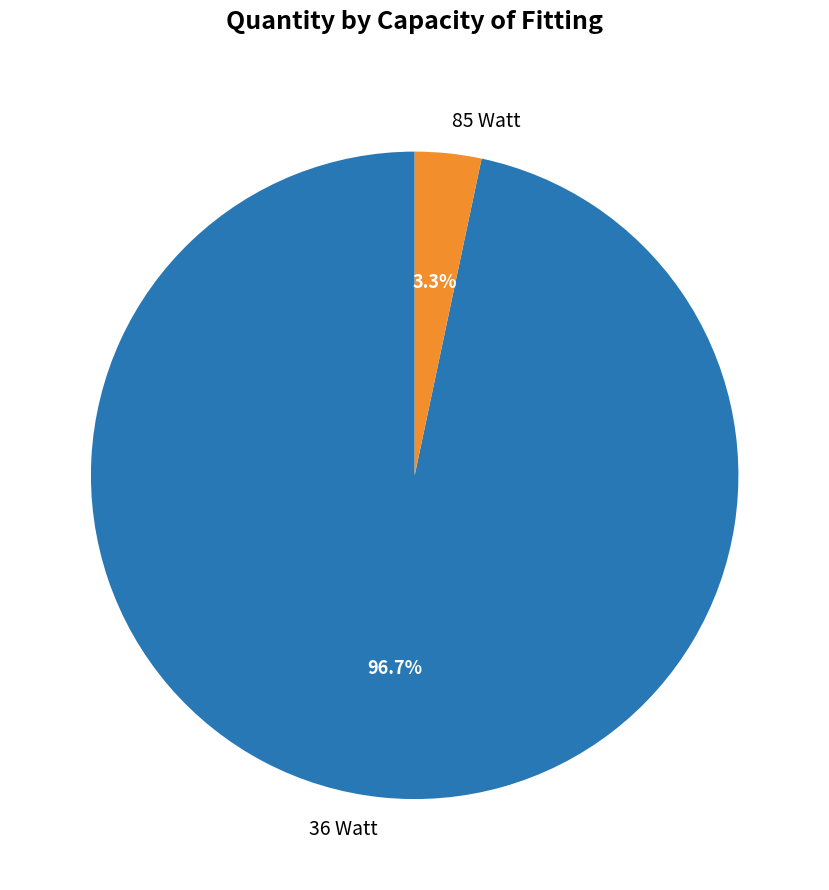

Combined, what portion of the pie is 85 Watt and 36 Watt?

100.0%